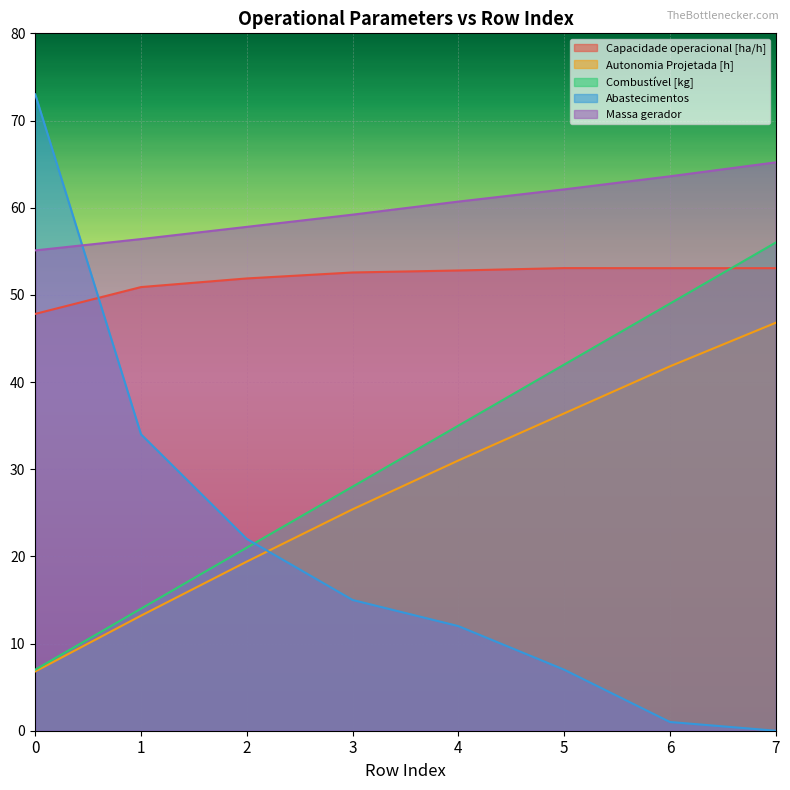

True or false: Combustível [kg] has more than 2 interior local peaks.

False